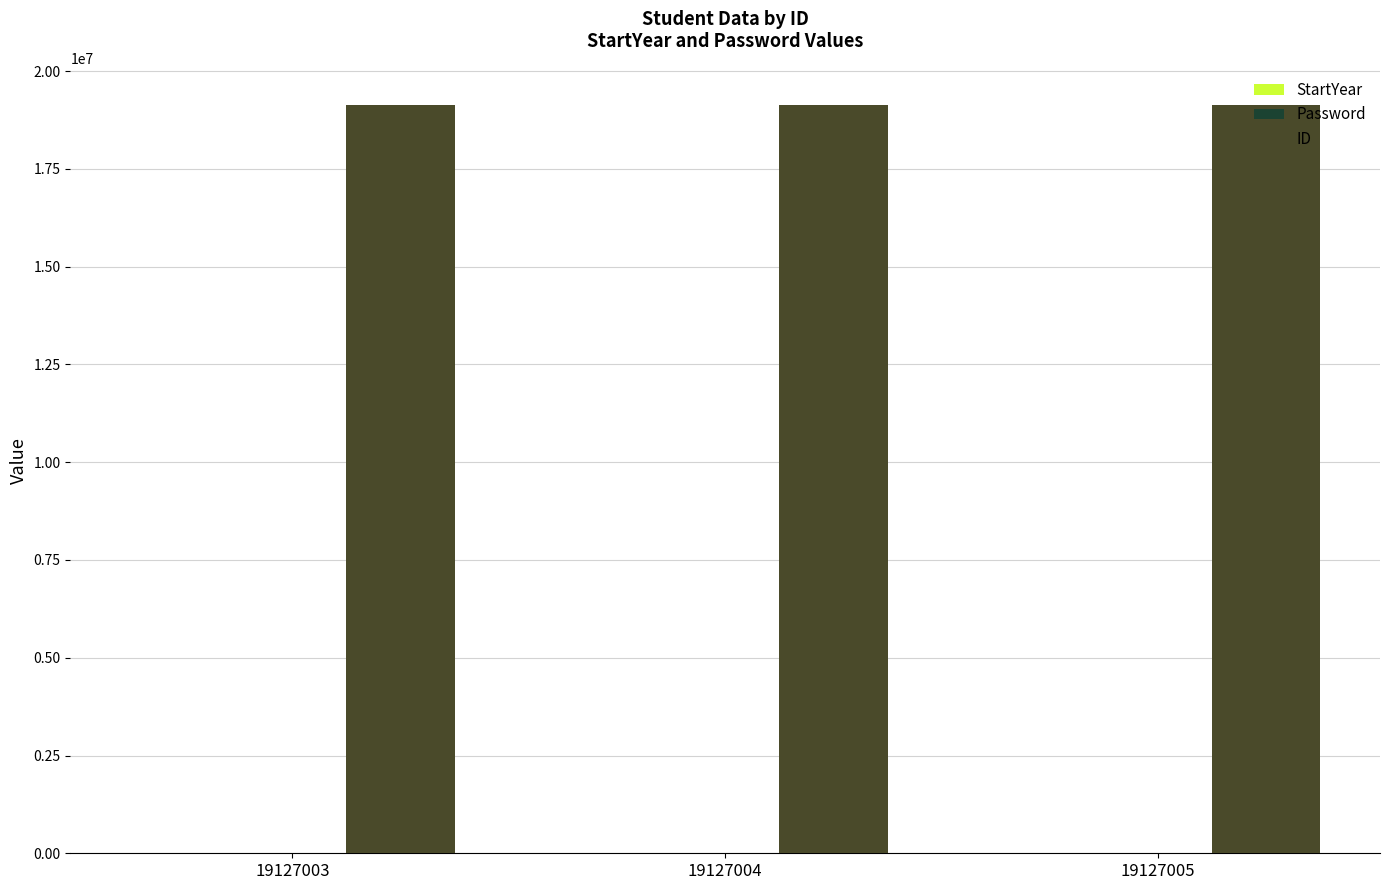

Is it true that ID equals 19127003 at 19127003?

True